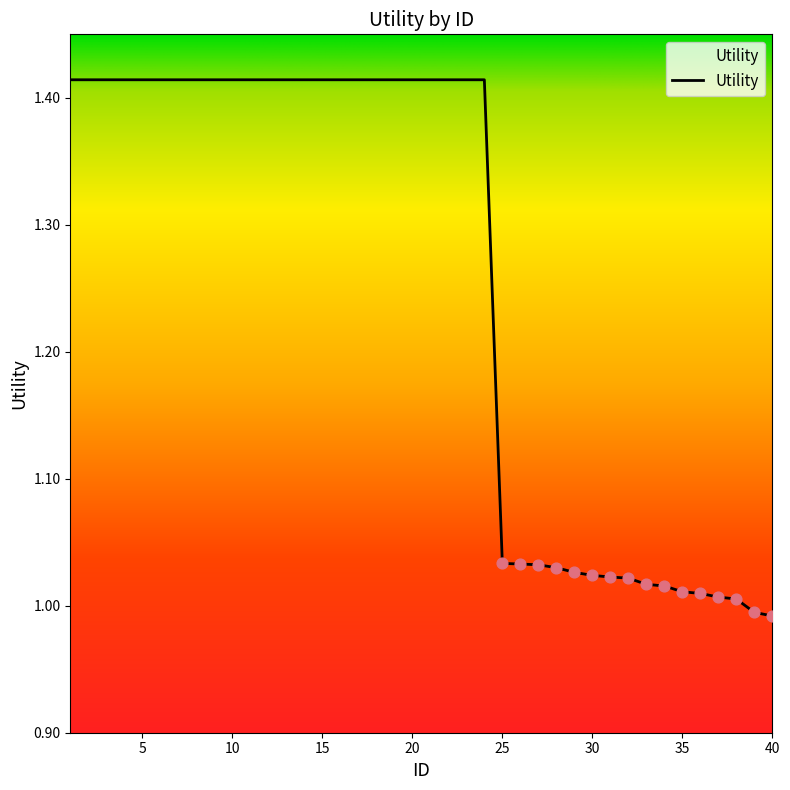

What is the difference between the maximum and minimum values?

0.4